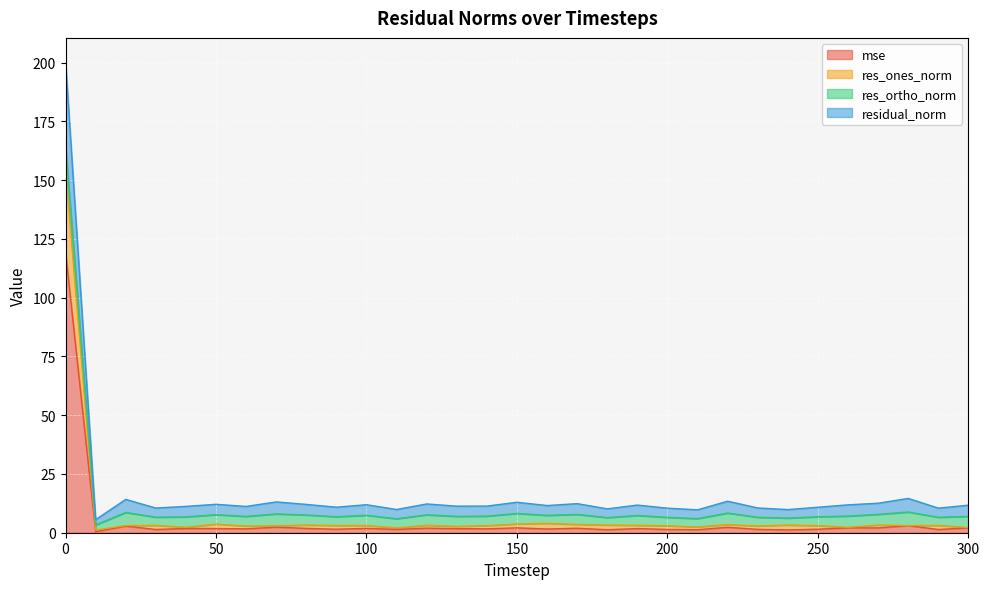

Does the chart display data point markers on the line(s)?

No